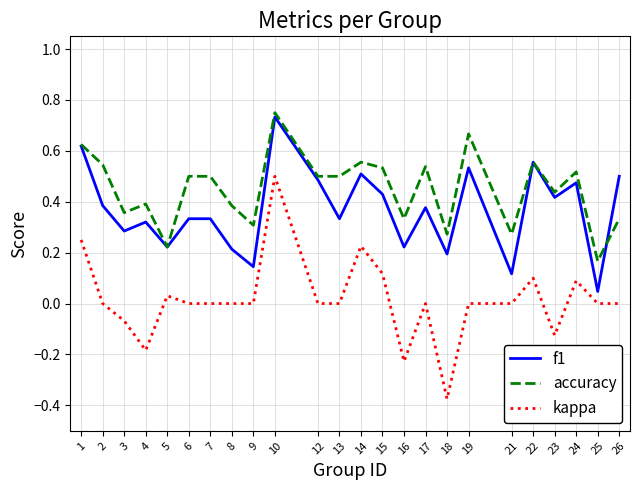

At which category does the chart reach its minimum across all series?

18